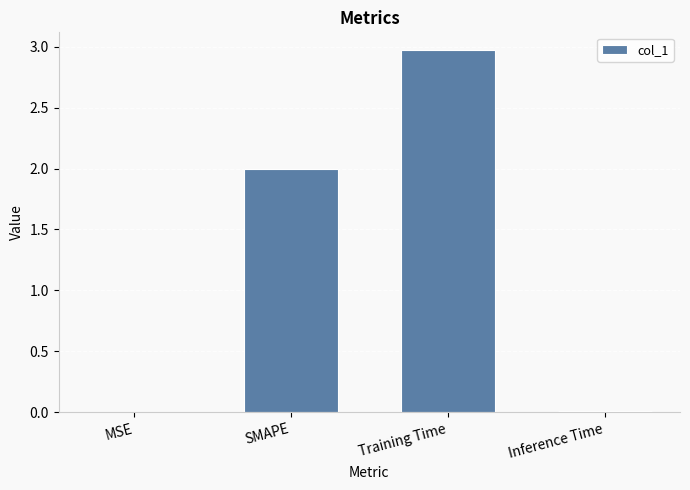

Are the bars horizontal?

No